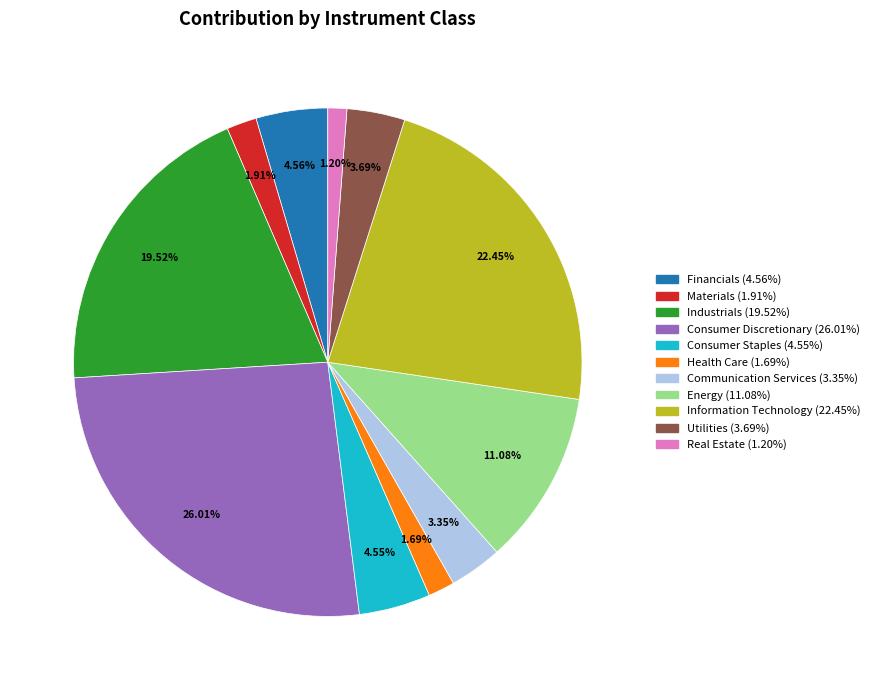

Is there a majority slice in this chart?

No